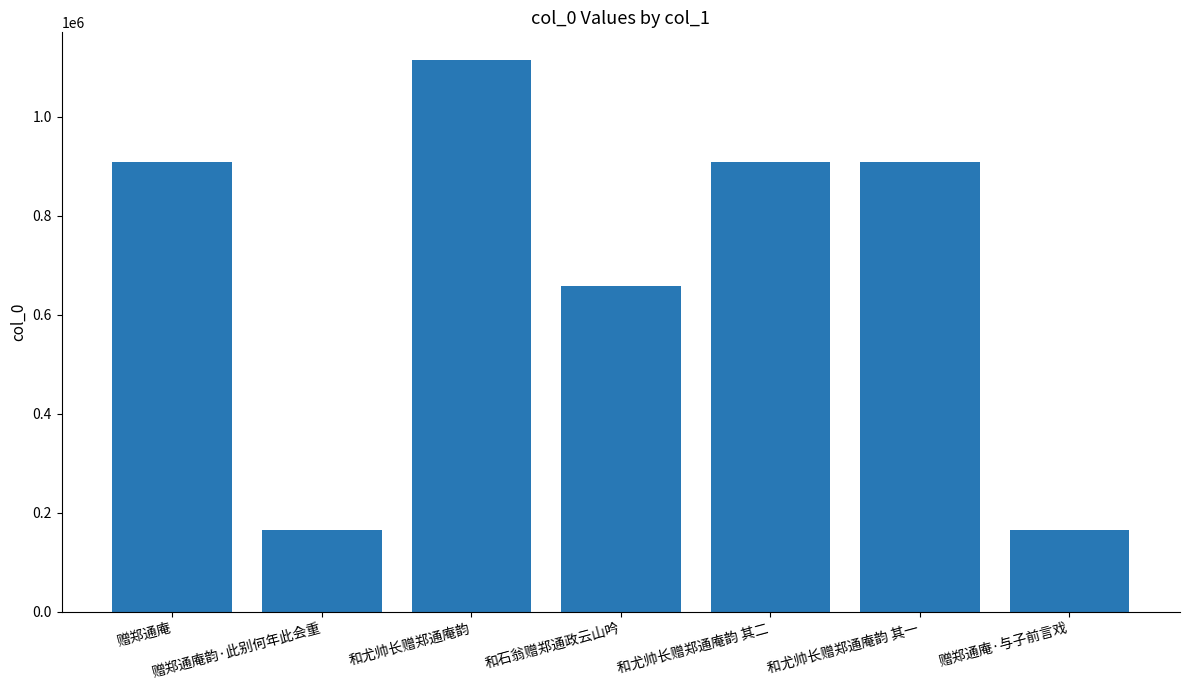

What is the approximate value at 和尤帅长赠郑通庵韵 其二, to the nearest 50?

908950